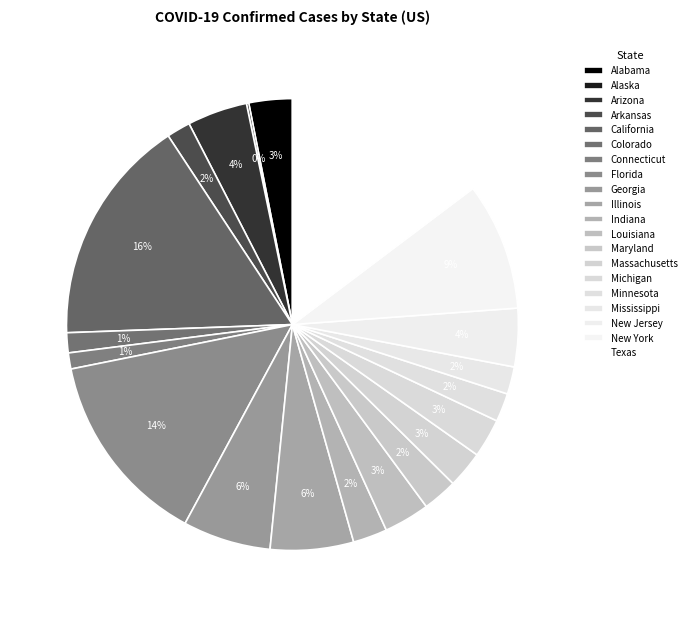

What is the ratio of the value at Texas to the value at New Jersey?

3.5